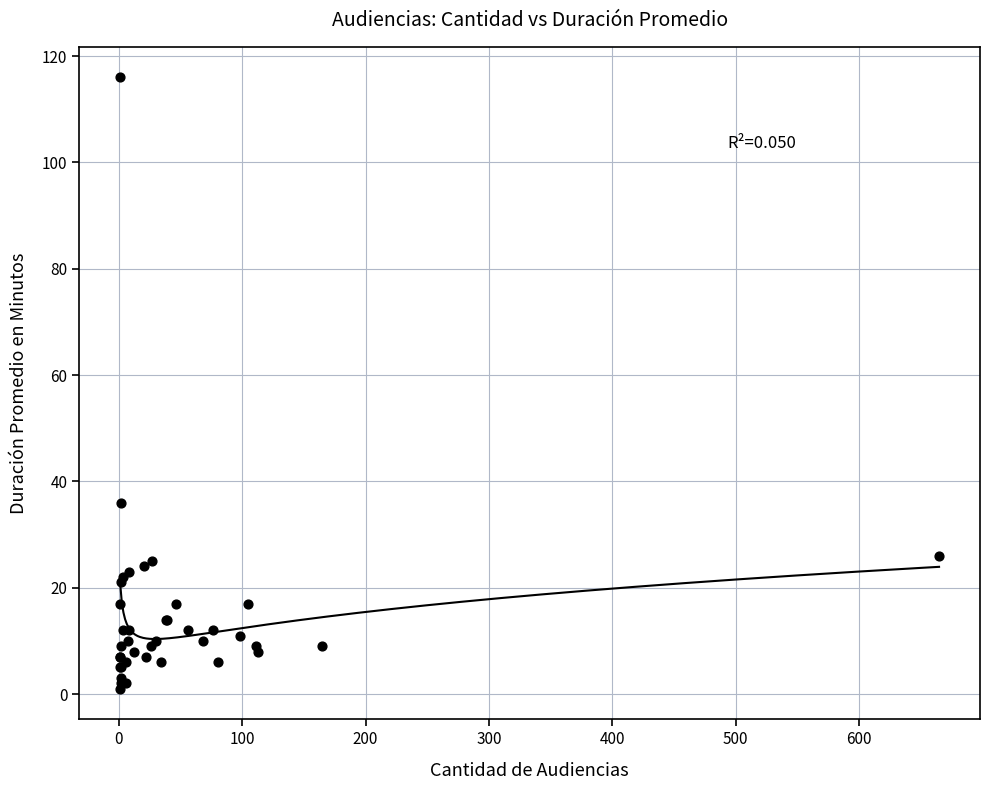

What Y value in the scatter plot is closest to 58?

36